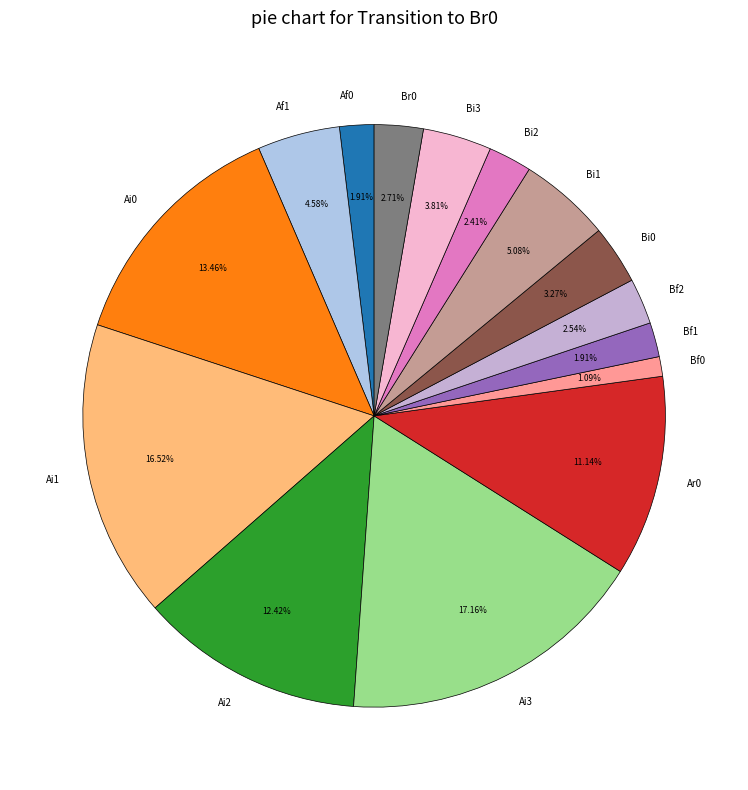

How many segments does this pie chart have?

15